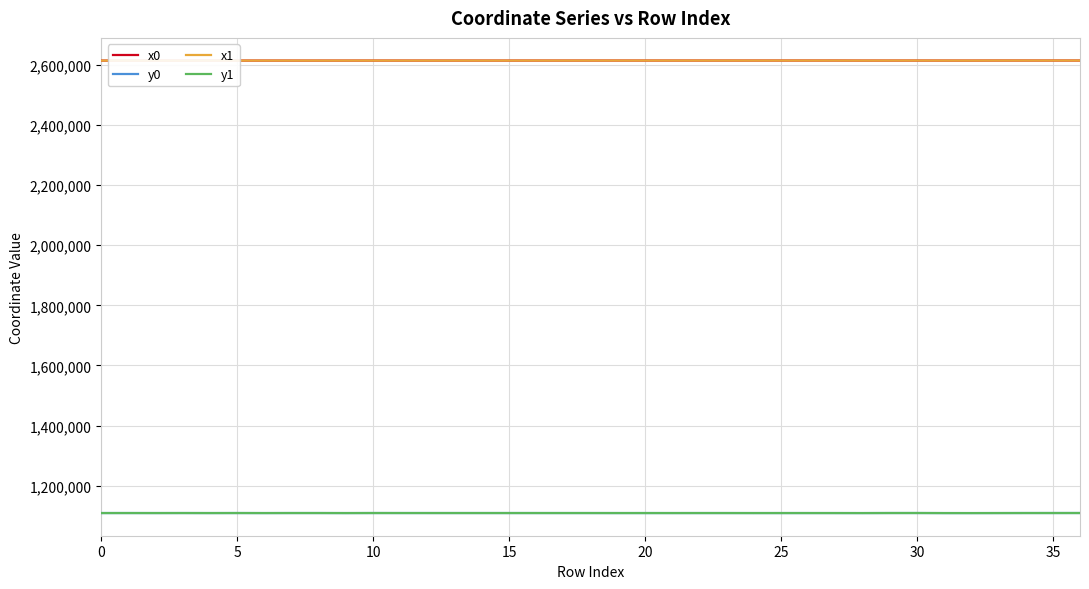

Reading right to left, what are all the values shown in this chart?

x0: 2614905.9	2614954.4	2614963.3	2614960.4	2614782.3	2614778.6	2614866.4	2614824.4	2614778.6	2614960.4	2614917.0	2614909.5	2614880.6	2614875.1	2614875.1	2614879.7	2614875.1	2614879.7	2614873.2	2614841.5	2614841.5	2614787.7	2614823.6	2614807.7	2614807.7	2614787.7	2614824.4	2614773.0	2614753.5	2614753.5	2614773.0	2614753.5	2614760.3	2614721.2	2614760.3	2614721.2	2614733.1
y0: 1108912.6	1108878.3	1108856.2	1108764.0	1108709.2	1108719.8	1108874.2	1108867.2	1108719.8	1108764.0	1108779.1	1108782.5	1108765.4	1108802.1	1108802.1	1108768.2	1108802.1	1108768.2	1108803.5	1108823.8	1108823.8	1108836.0	1108829.4	1108832.5	1108832.5	1108836.0	1108867.2	1108735.5	1108842.8	1108842.8	1108735.5	1108842.8	1108768.0	1108836.7	1108768.0	1108836.7	1108816.8
x1: 2614954.4	2614962.3	2614968.2	2614977.0	2614797.9	2614782.3	2614905.9	2614866.4	2614777.9	2614946.0	2614916.8	2614888.5	2614849.6	2614882.1	2614873.2	2614880.6	2614875.2	2614875.2	2614863.2	2614850.1	2614840.6	2614792.6	2614835.0	2614795.4	2614813.1	2614773.3	2614800.1	2614775.5	2614773.3	2614757.7	2614768.6	2614748.2	2614767.7	2614736.4	2614755.5	2614733.1	2614749.0
y1: 1108878.3	1108860.1	1108837.8	1108764.0	1108644.5	1108709.2	1108912.6	1108874.2	1108721.5	1108769.1	1108779.1	1108793.3	1108745.7	1108796.6	1108803.5	1108765.4	1108781.7	1108781.7	1108810.6	1108820.0	1108824.2	1108835.0	1108826.6	1108834.4	1108831.6	1108838.9	1108858.0	1108728.4	1108838.9	1108845.7	1108748.1	1108842.5	1108750.7	1108841.7	1108779.0	1108816.8	1108790.0